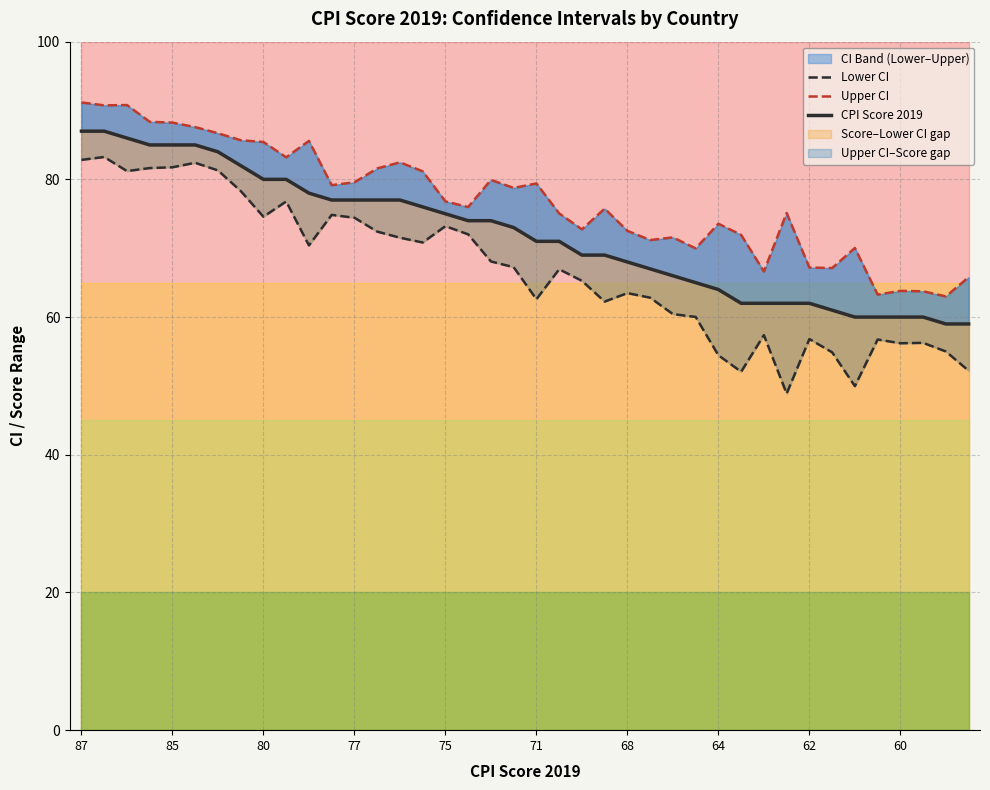

What is the greatest value displayed?

91.2